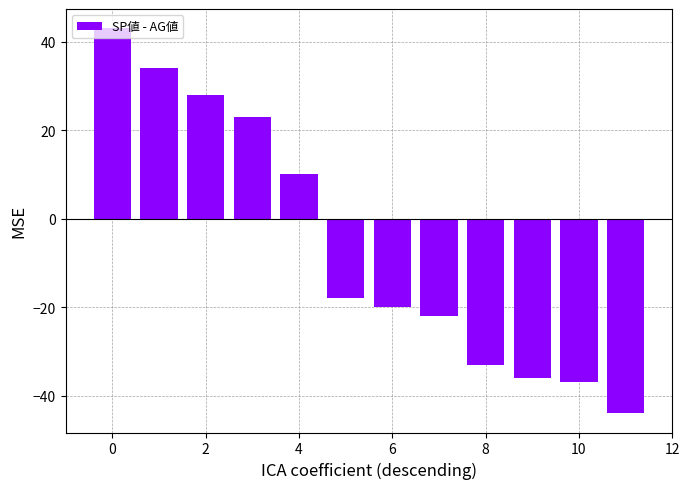

What is the smallest value displayed?

-44